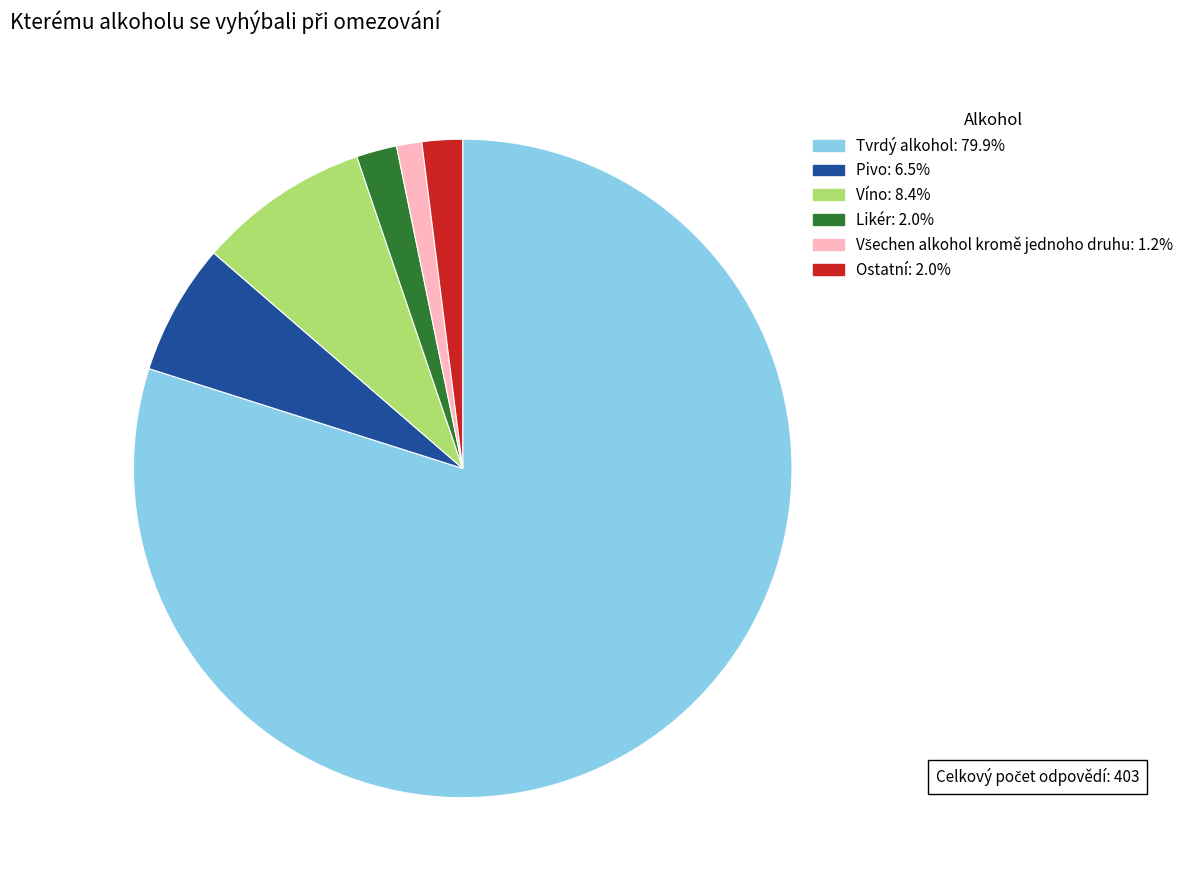

The Pivo slice represents 6% of the pie. True or false?

True